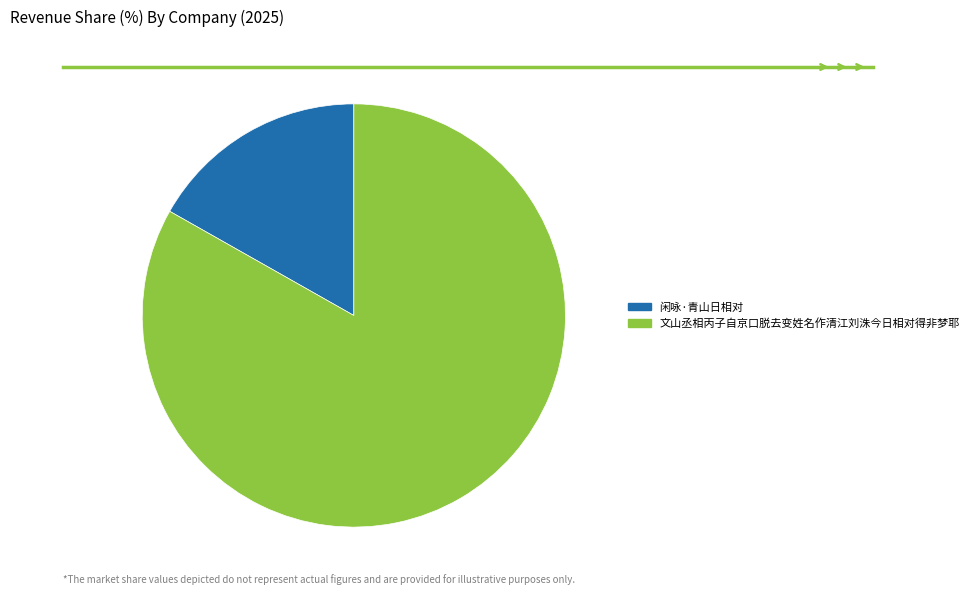

How many slices are in this pie chart?

2